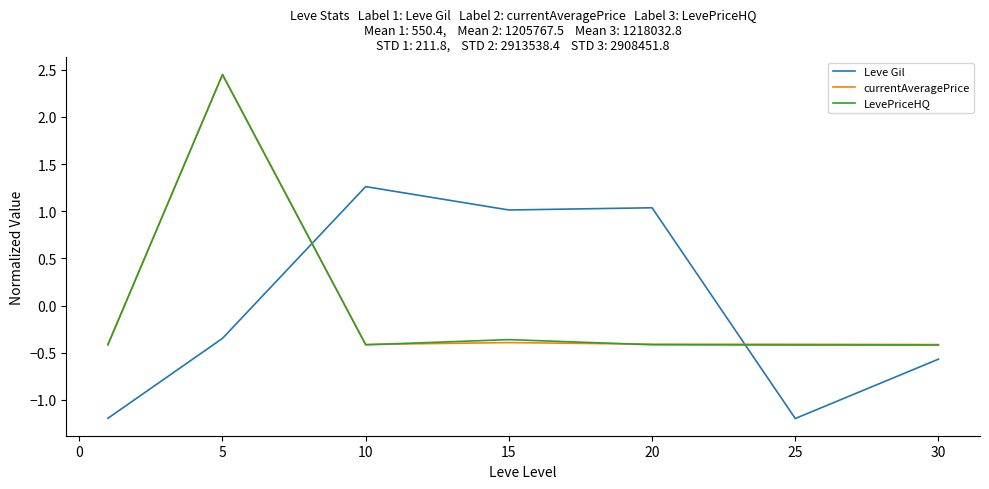

True or false: Leve Gil and LevePriceHQ cross at least once.

True